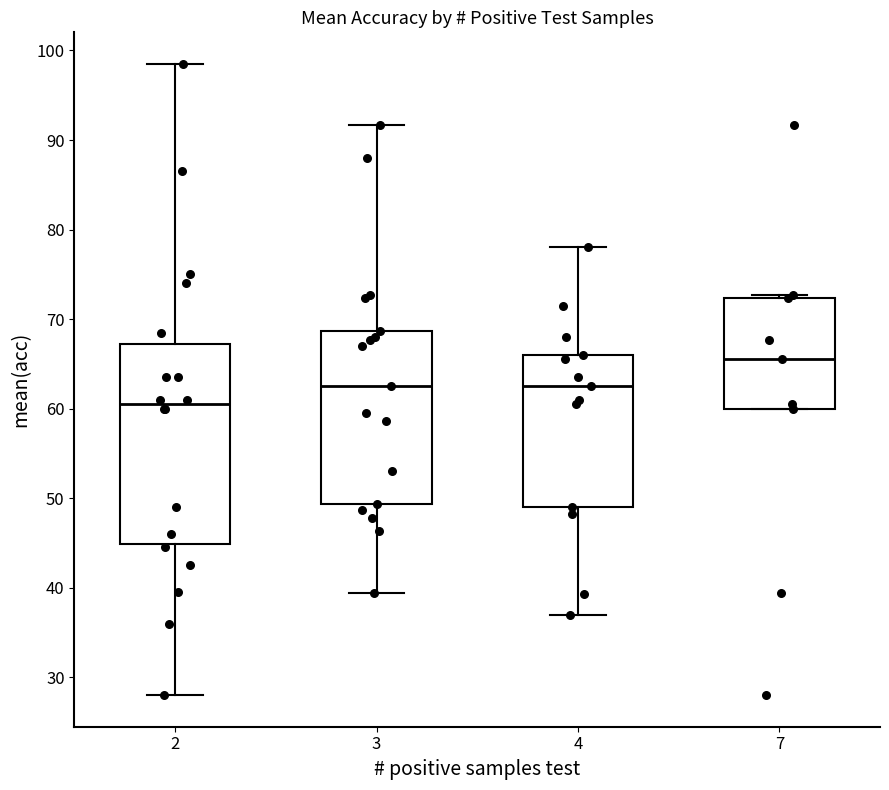

Reading left to right, transcribe this box plot: for each box, give where its median line is, the range the box spans, and where its two whiskers end, as read against the y-axis. The values are not printed on the chart, so give them approximately, as read against the axis.

2: median 61, box 45 to 67, whiskers 28 to 99
3: median 63, box 49 to 69, whiskers 39 to 92
4: median 63, box 49 to 66, whiskers 37 to 78
7: median 66, box 60 to 72, whiskers 60 to 73